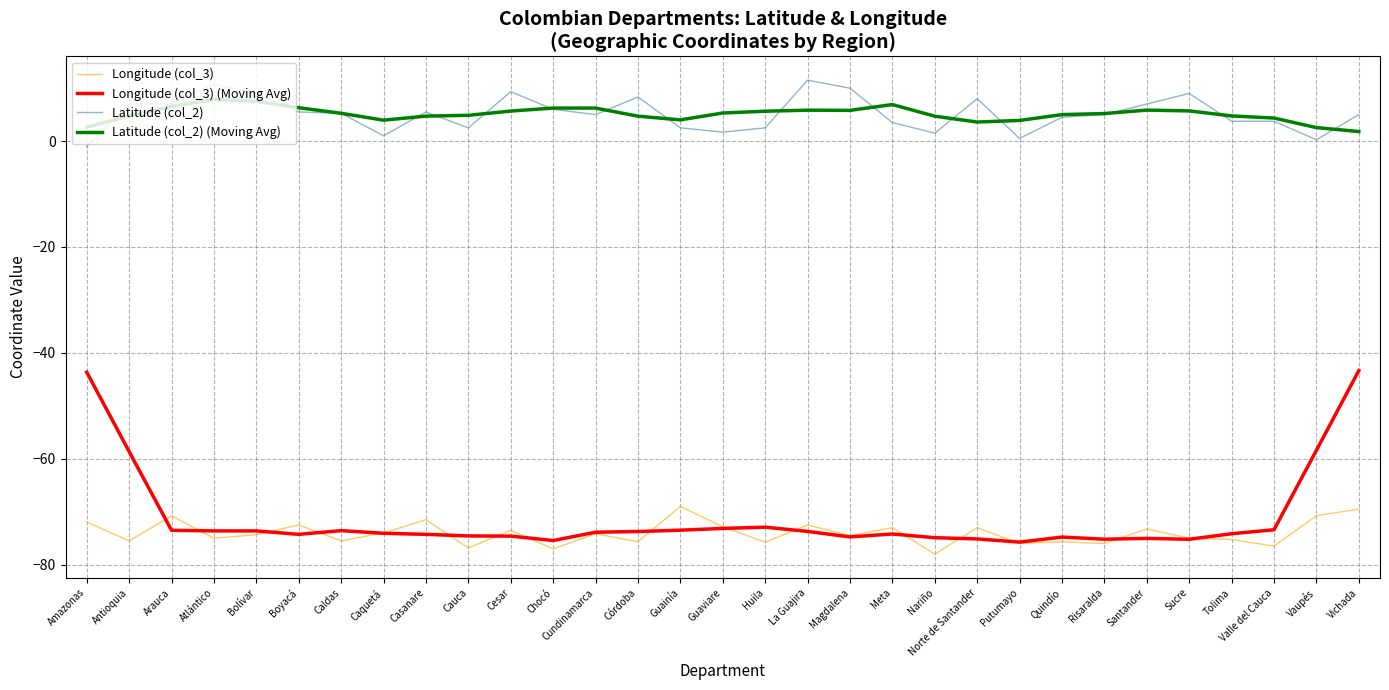

At which category is the sum across all series the highest?

Vichada